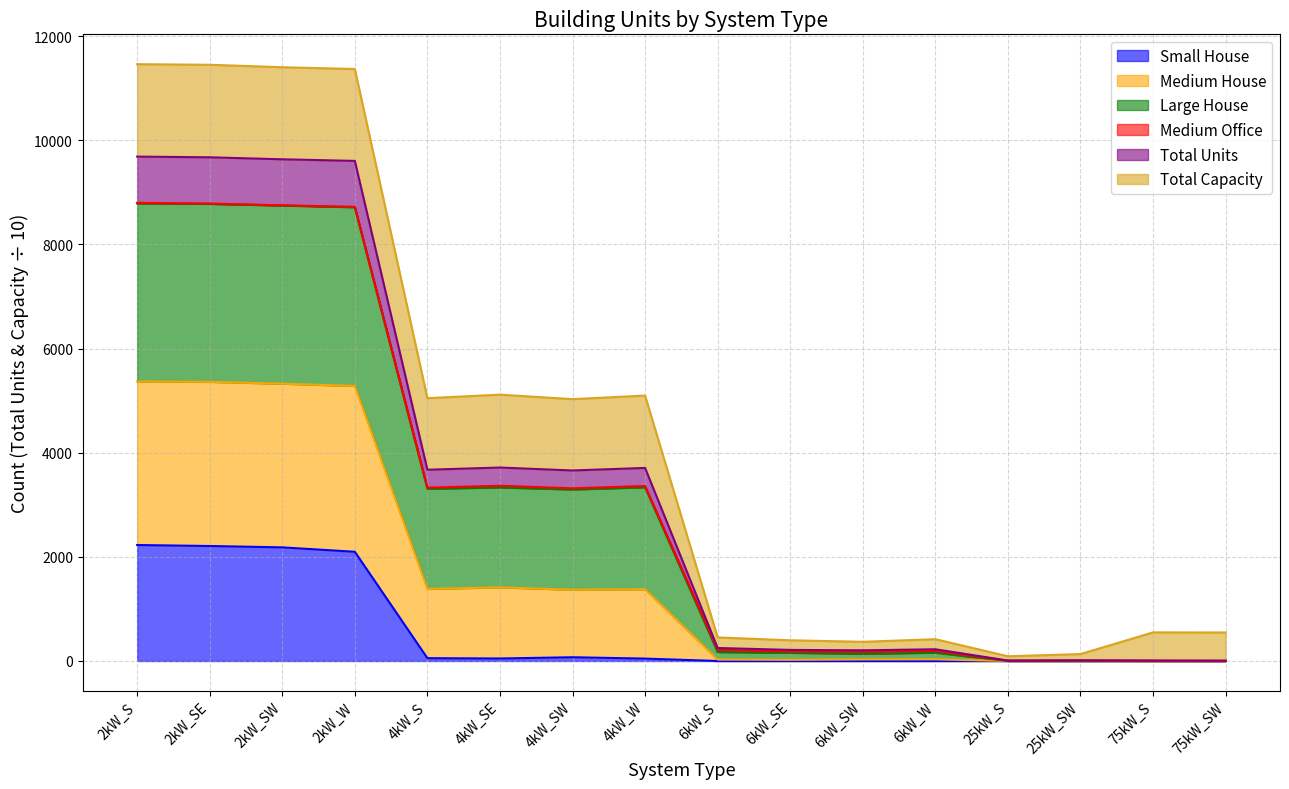

What is the difference between the second highest and minimum values in the Small House series?

2208.0